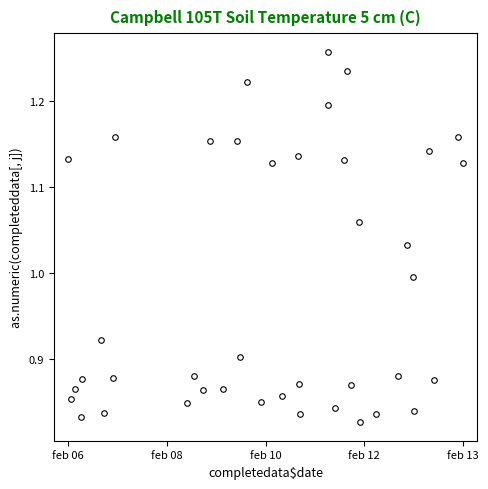

True or false: there are more than 0 points higher than both neighbors.

True